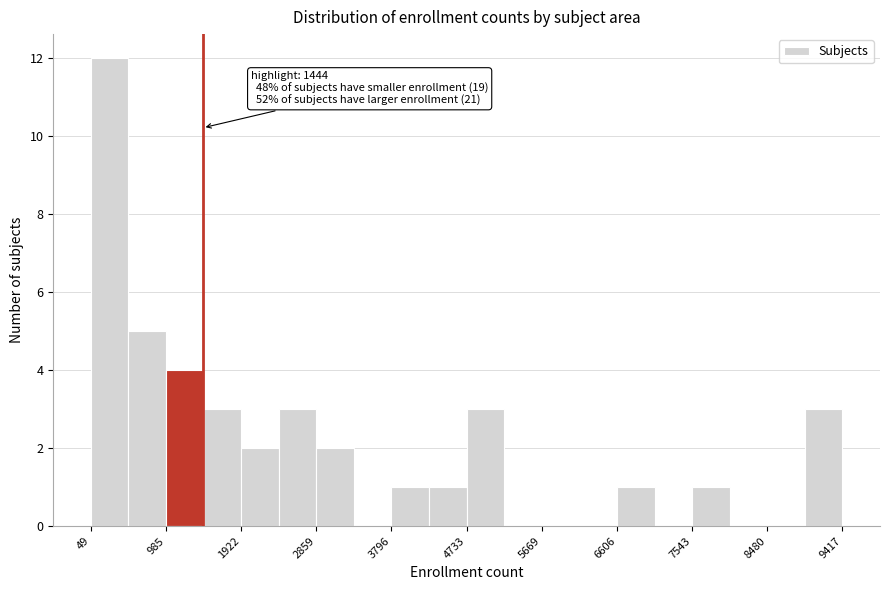

Over which range of the x-axis is the bar tallest?

0 to 500